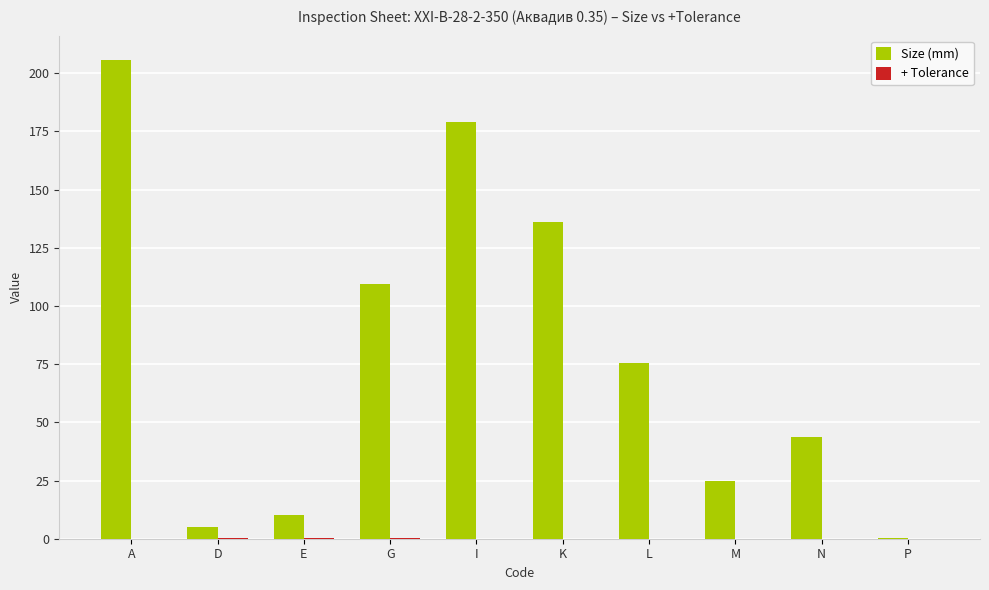

The value of Size (mm) at A is 205.9. True or false?

True